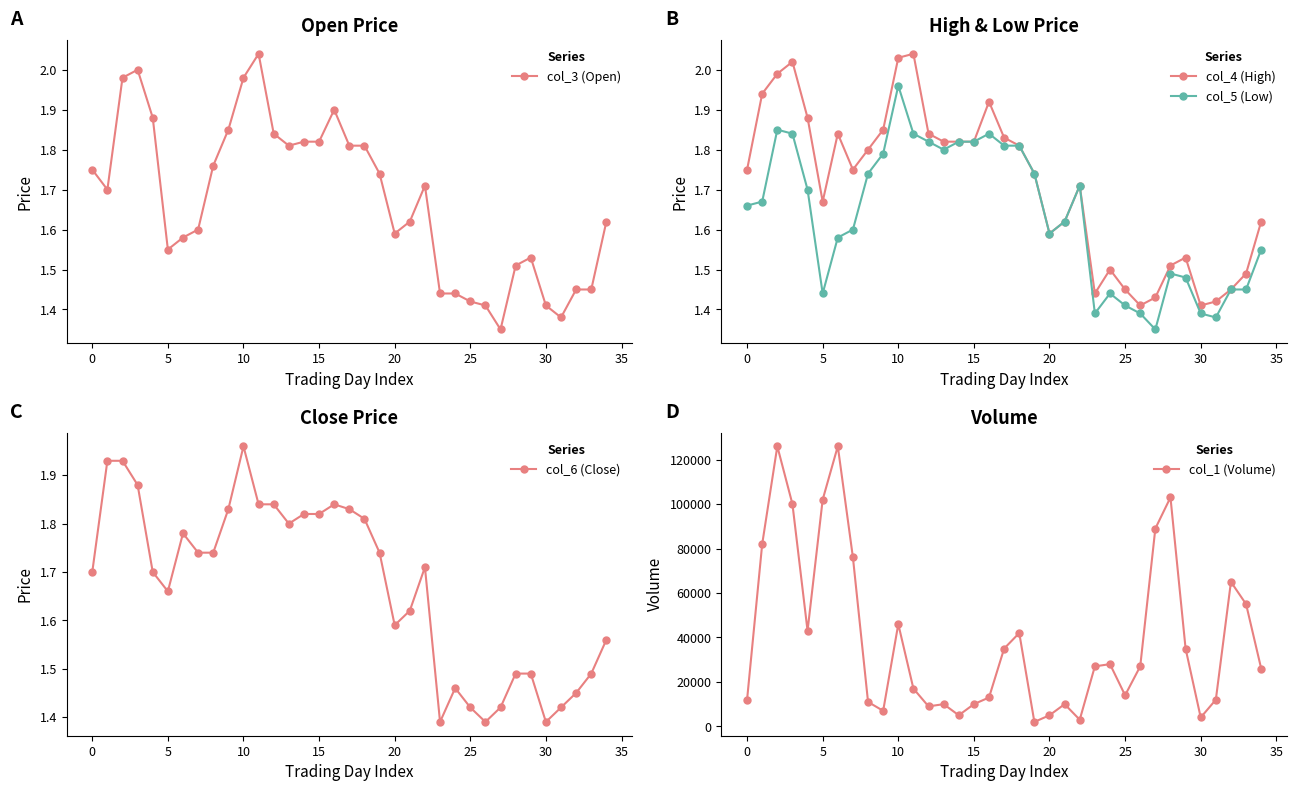

The value of col_6 (Close) at 27 is 0.4. True or false?

False